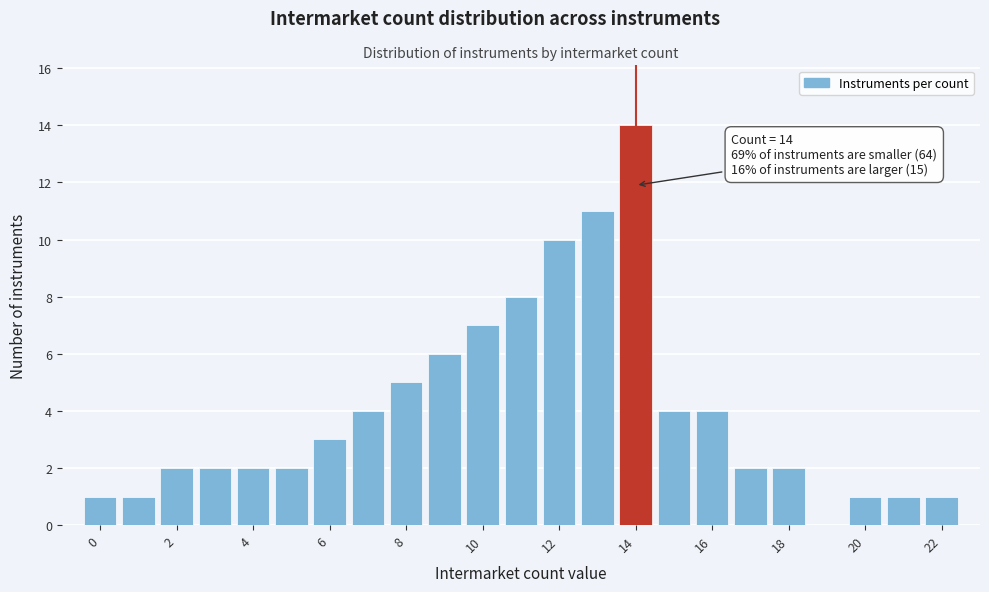

Which range on the x-axis has the tallest bar?

13.5 to 14.5